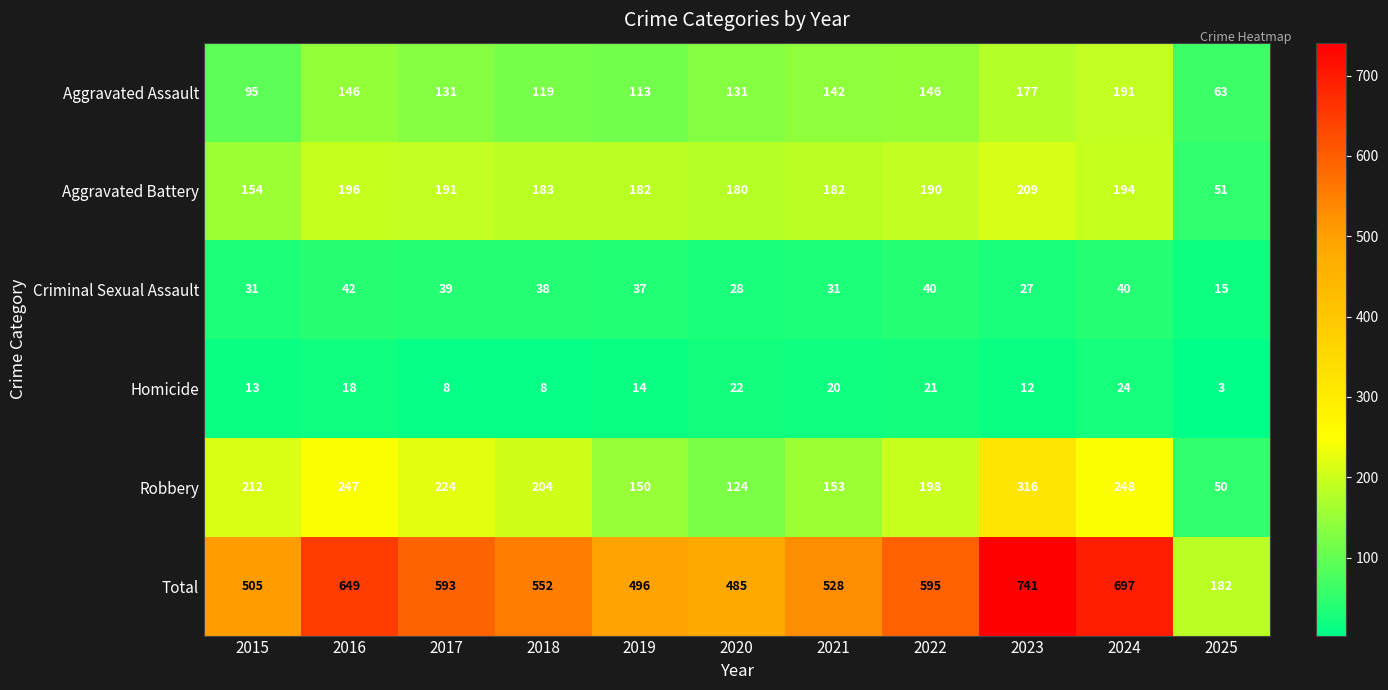

Between 2018 and 2024, which series saw the biggest shift?

Total